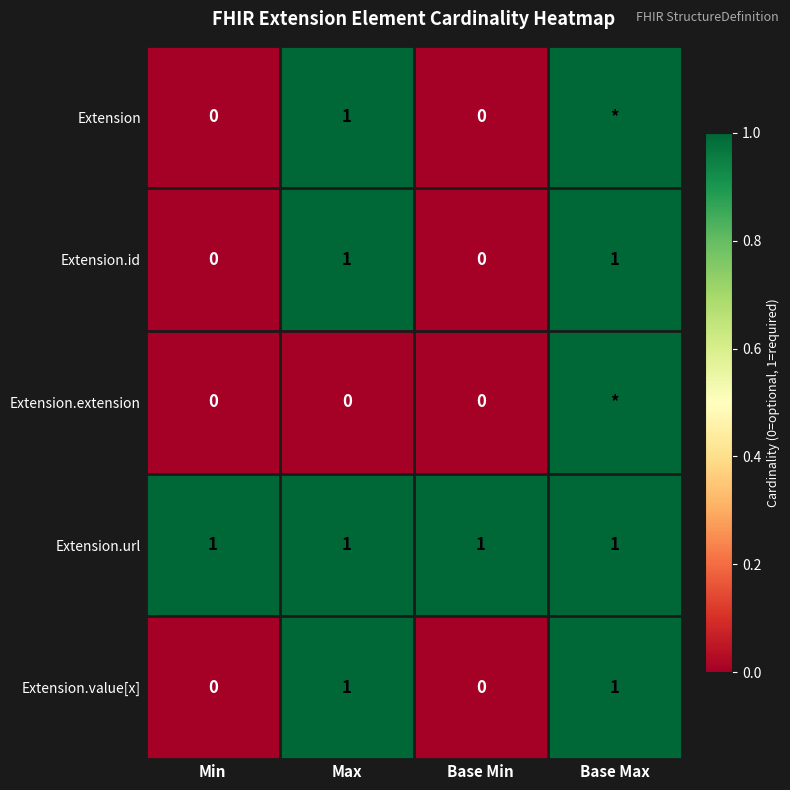

Is the value of Extension.id at Base Max greater than the value of Extension.extension at Min?

Yes